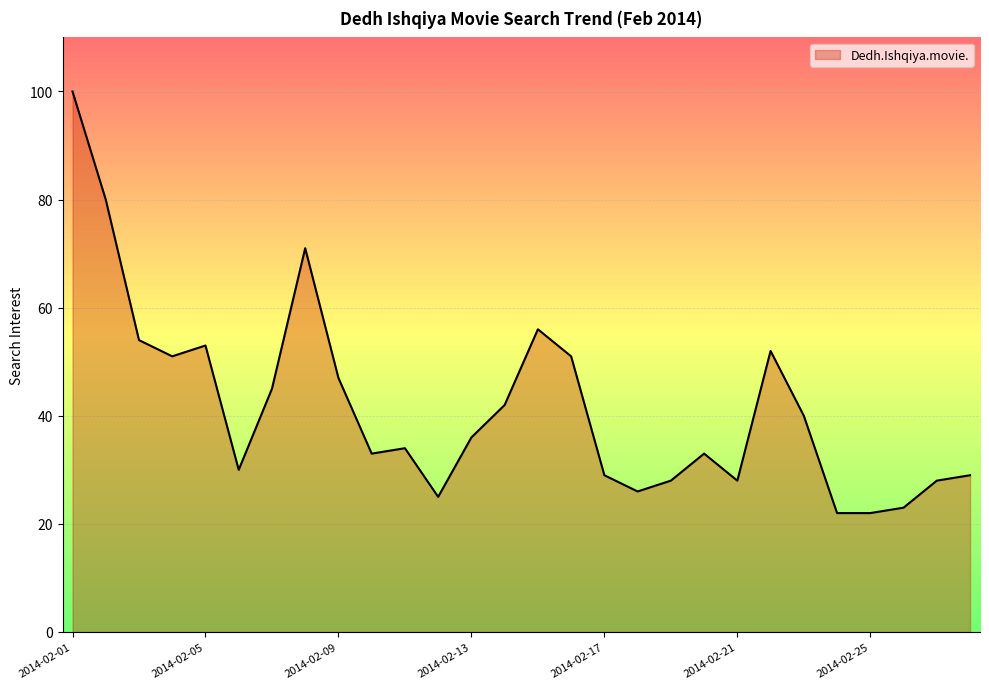

What is the greatest value displayed?

100